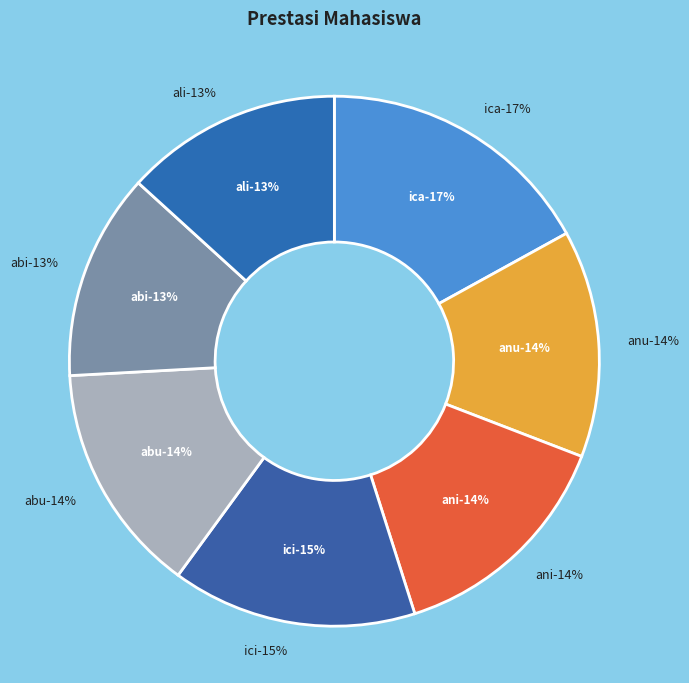

Is there any slice that represents more than half of the pie?

No